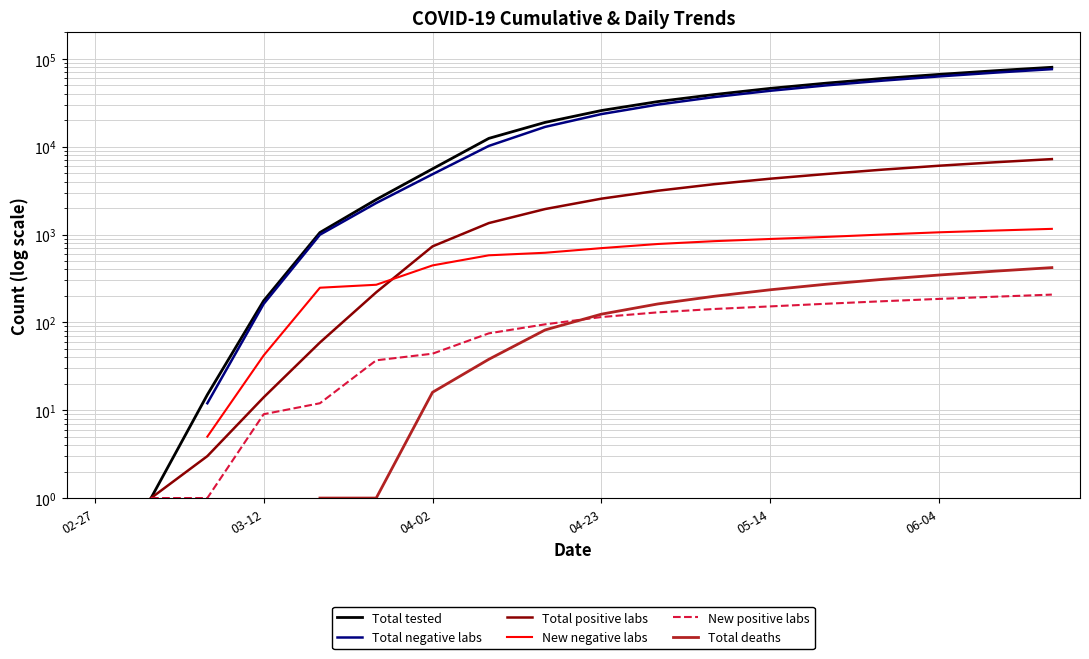

Rank the series at 10 from highest to lowest value.

Total tested, Total negative labs, Total positive labs, New negative labs, Total deaths, New positive labs